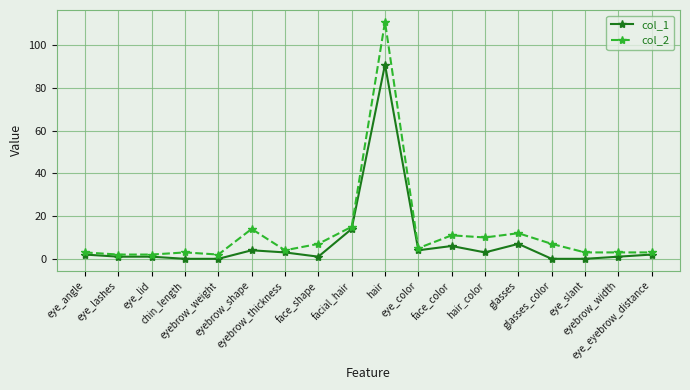

How many data points does each series have?

18